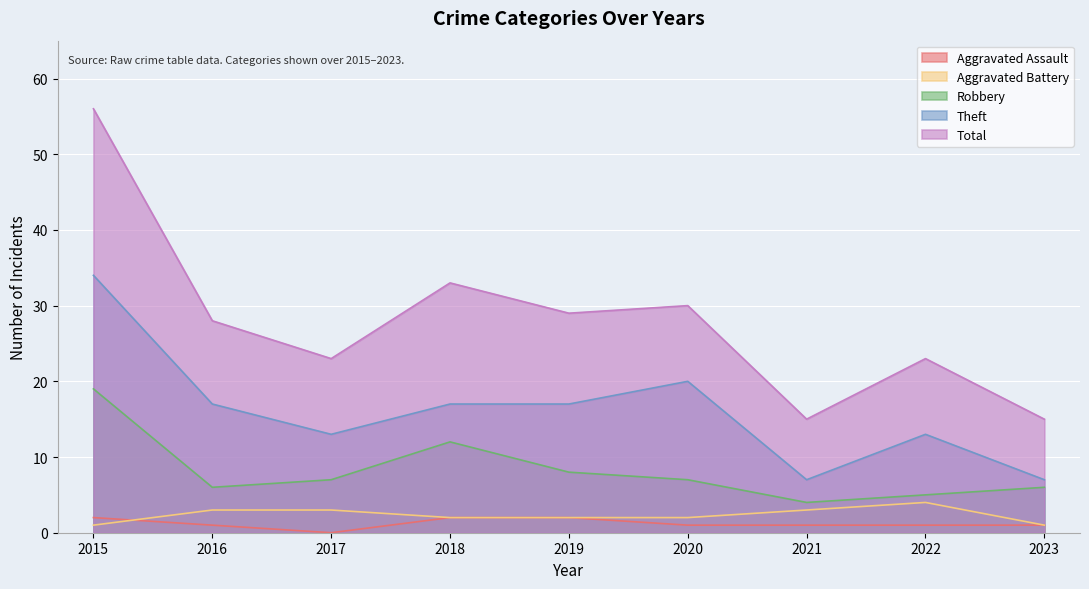

Reading right to left, list all the values displayed in this chart.

Aggravated Assault: 1	1	1	1	2	2	0	1	2
Aggravated Battery: 1	4	3	2	2	2	3	3	1
Robbery: 6	5	4	7	8	12	7	6	19
Theft: 7	13	7	20	17	17	13	17	34
Total: 15	23	15	30	29	33	23	28	56